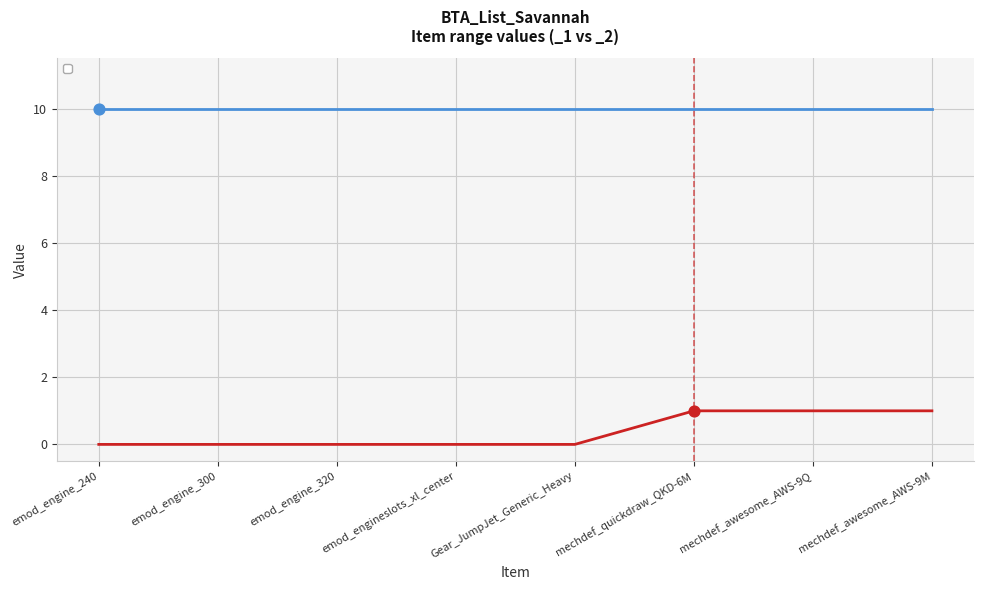

What is the change in value from emod_engine_240 to mechdef_quickdraw_QKD-6M?

+1